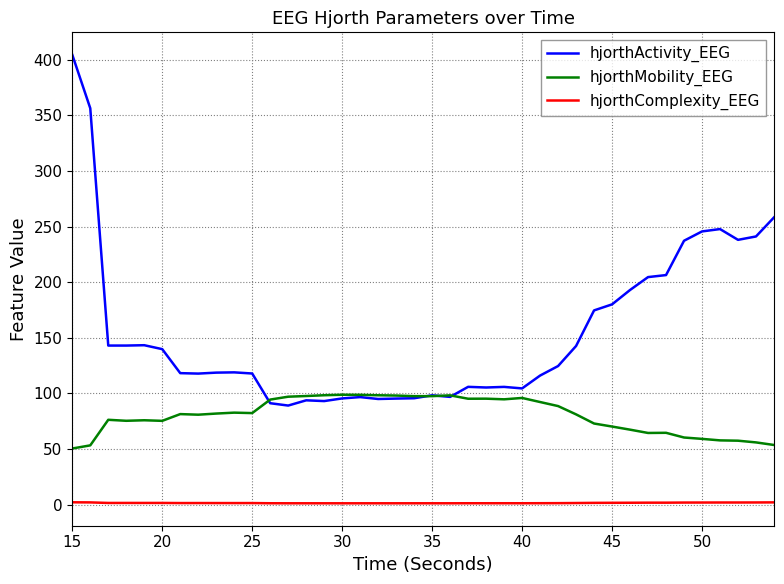

Does the chart have visible grid lines?

Yes